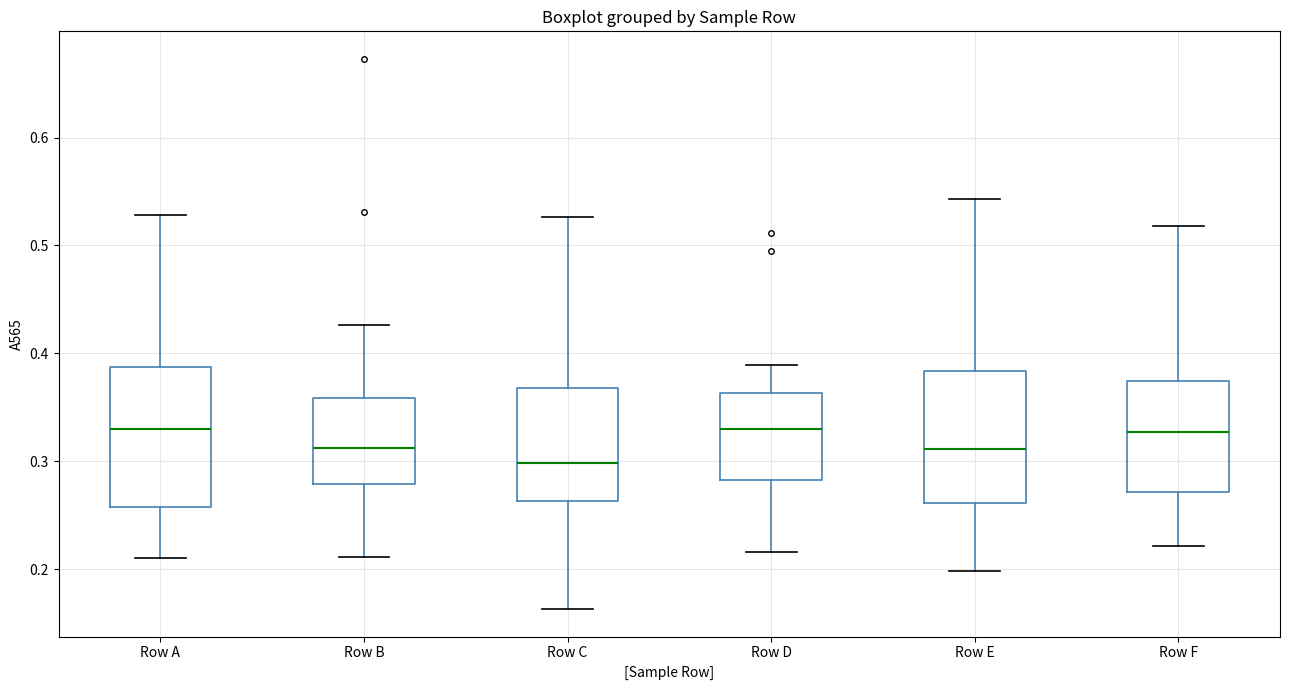

Reading left to right, read every box against the y-axis: the position of its median line, the range the box covers, and the ends of its whiskers. The values are not printed on the chart, so give them approximately, as read against the axis.

Row A: median 0.33, box 0.26 to 0.39, whiskers 0.21 to 0.53
Row B: median 0.31, box 0.28 to 0.36, whiskers 0.21 to 0.43
Row C: median 0.30, box 0.26 to 0.37, whiskers 0.16 to 0.53
Row D: median 0.33, box 0.28 to 0.36, whiskers 0.22 to 0.39
Row E: median 0.31, box 0.26 to 0.38, whiskers 0.20 to 0.54
Row F: median 0.33, box 0.27 to 0.37, whiskers 0.22 to 0.52